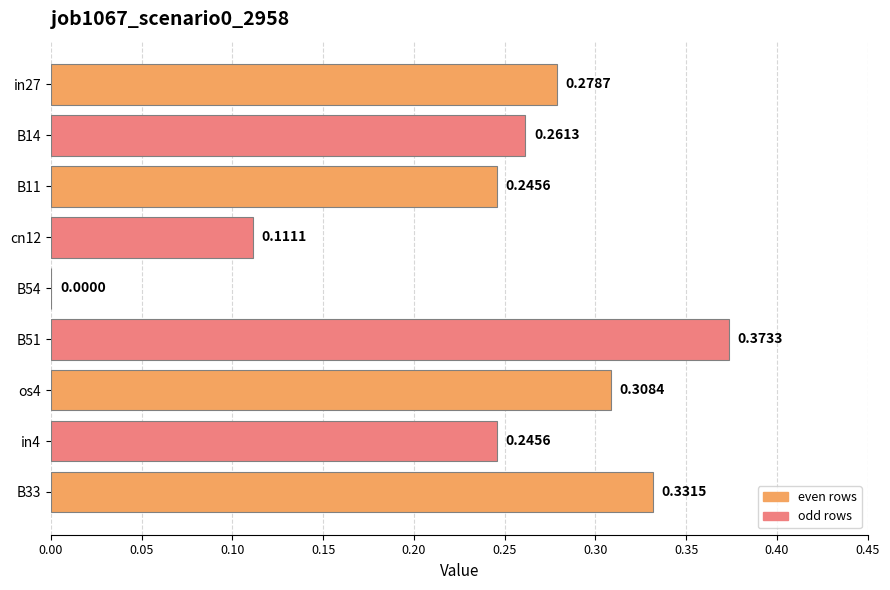

Does the chart contain stacked bars?

No